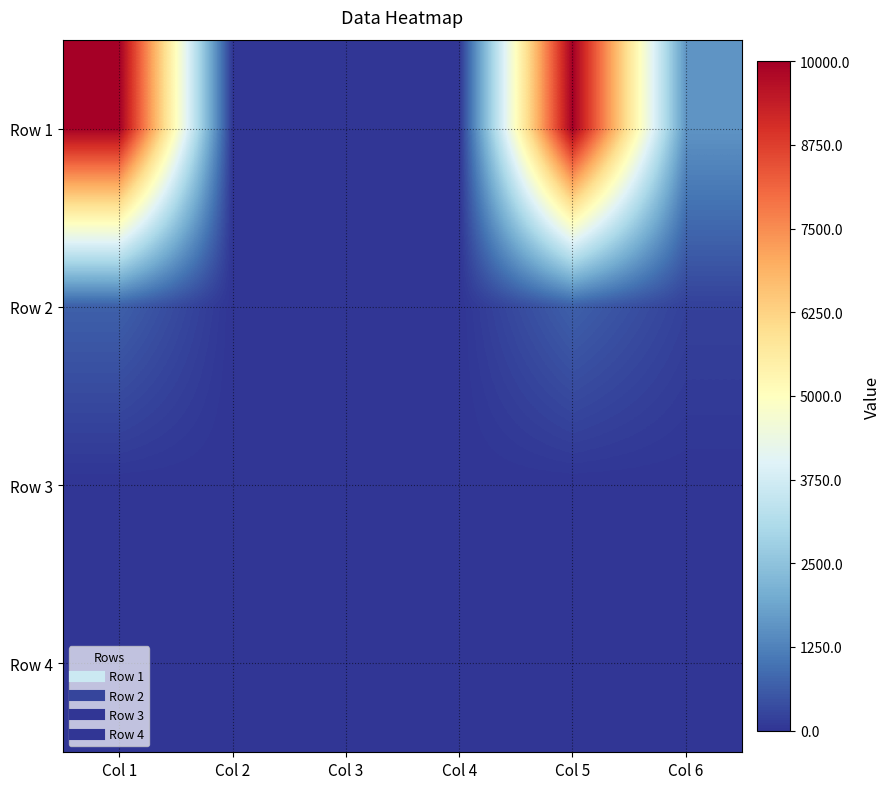

At how many categories does at least one series exceed 6102?

2